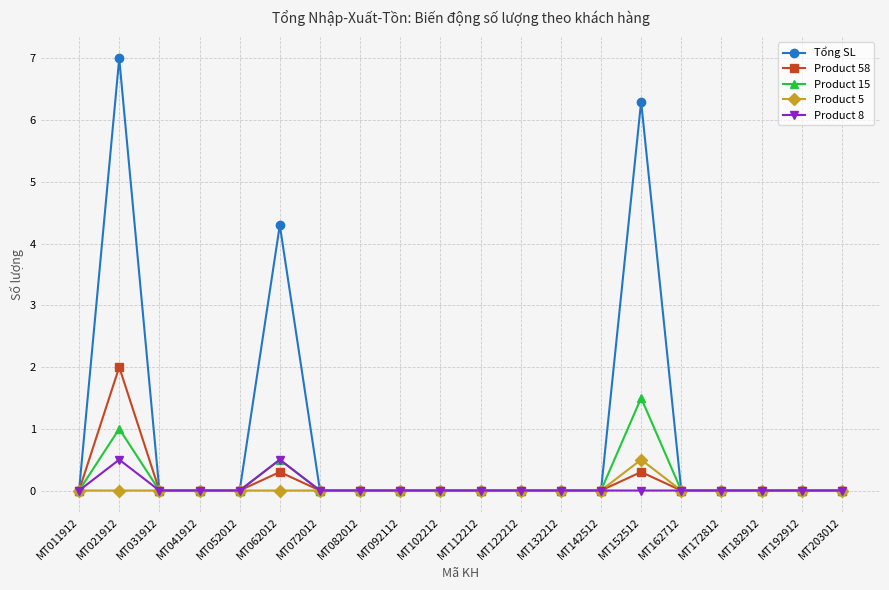

The value of Product 15 at MT041912 is 0.0. True or false?

True